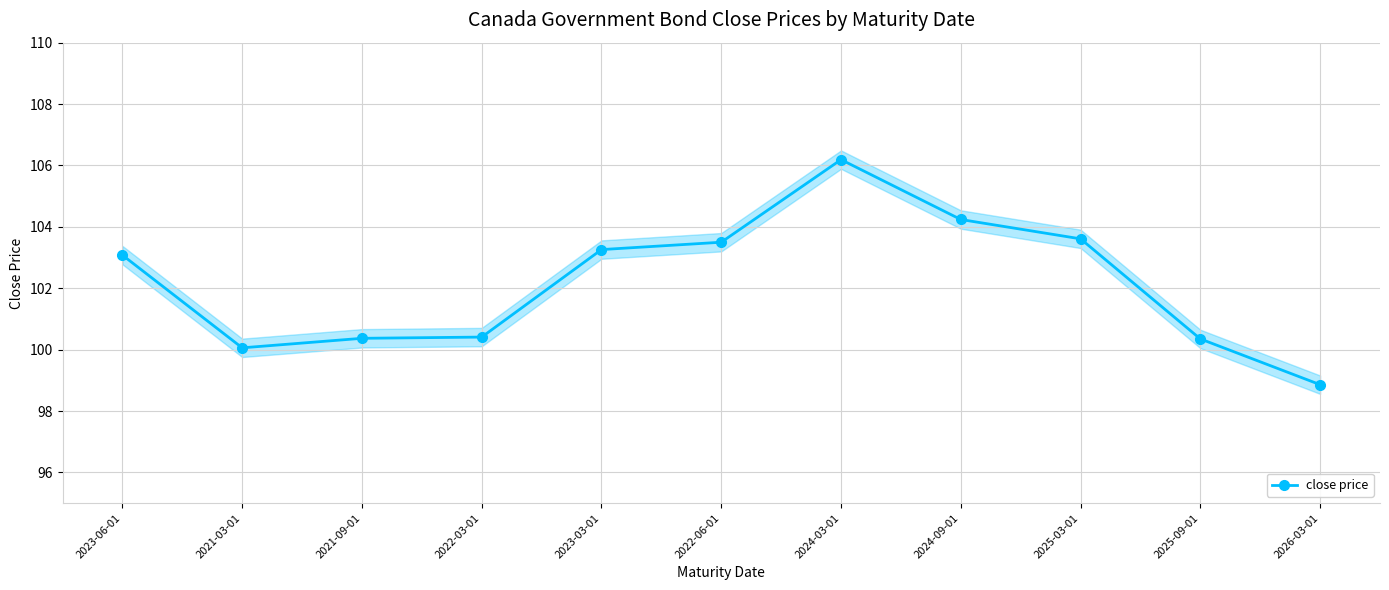

What is the difference between the second highest and second lowest values?

4.2